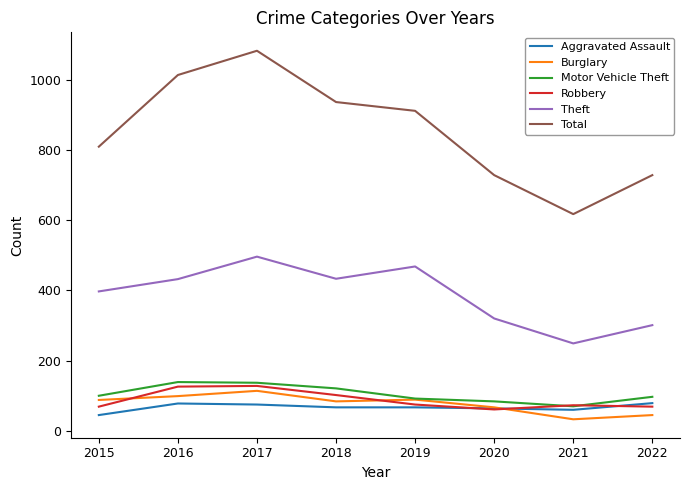

What is the difference between the Theft values at 2019 and 2016?

36